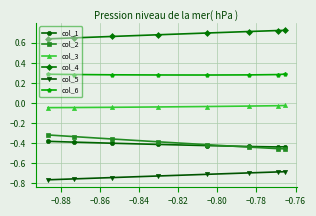

What is the value of the col_5 point at the 5th from the left?

-0.7